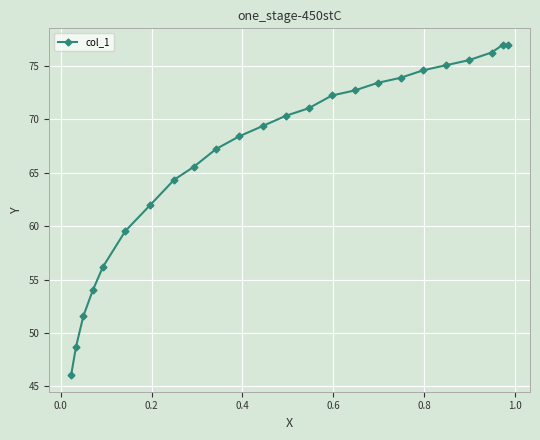

What is the smallest value displayed?

46.1